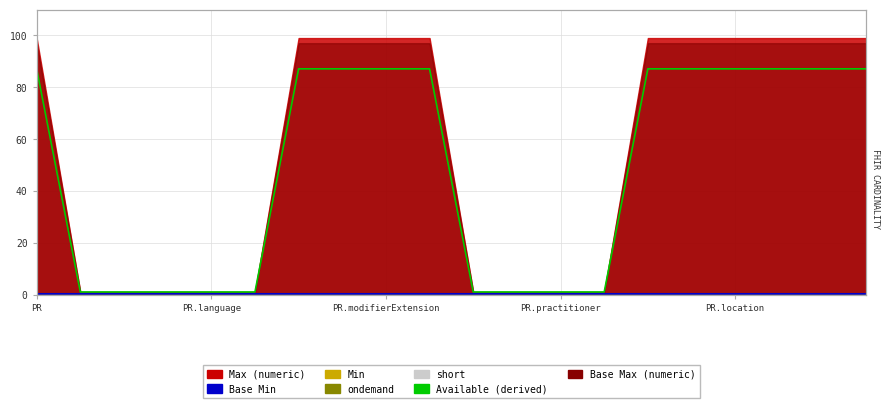

True or false: Min and Base Min intersect in this chart.

False